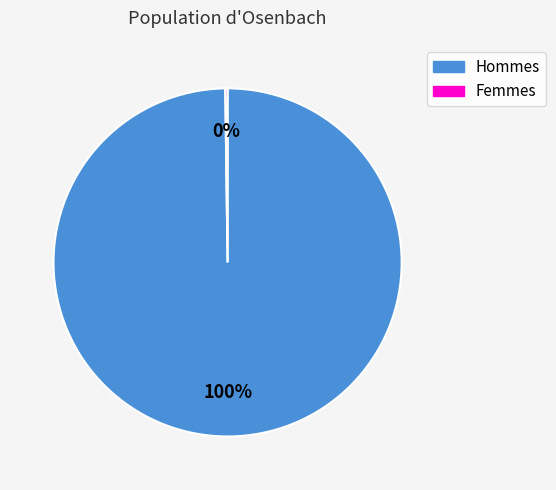

To the nearest percent, what is the difference between the largest and smallest slice percentages?

100%